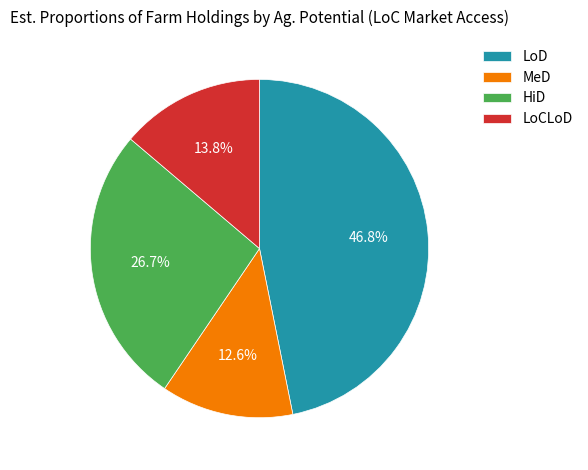

Rank the categories by value from highest to lowest.

LoD, HiD, LoCLoD, MeD